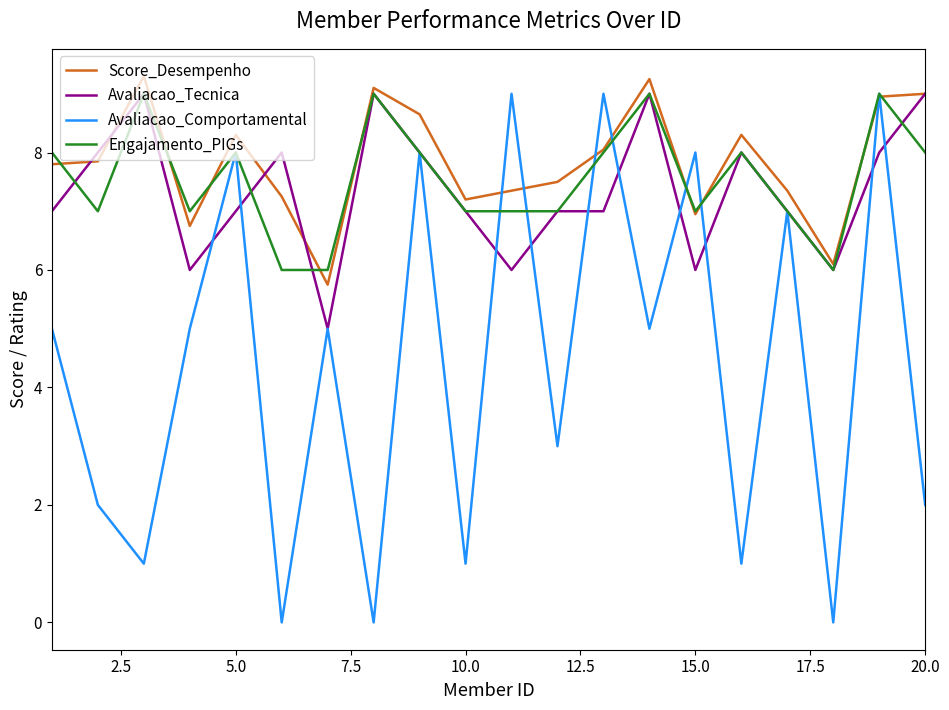

What is the greatest value displayed?

9.3